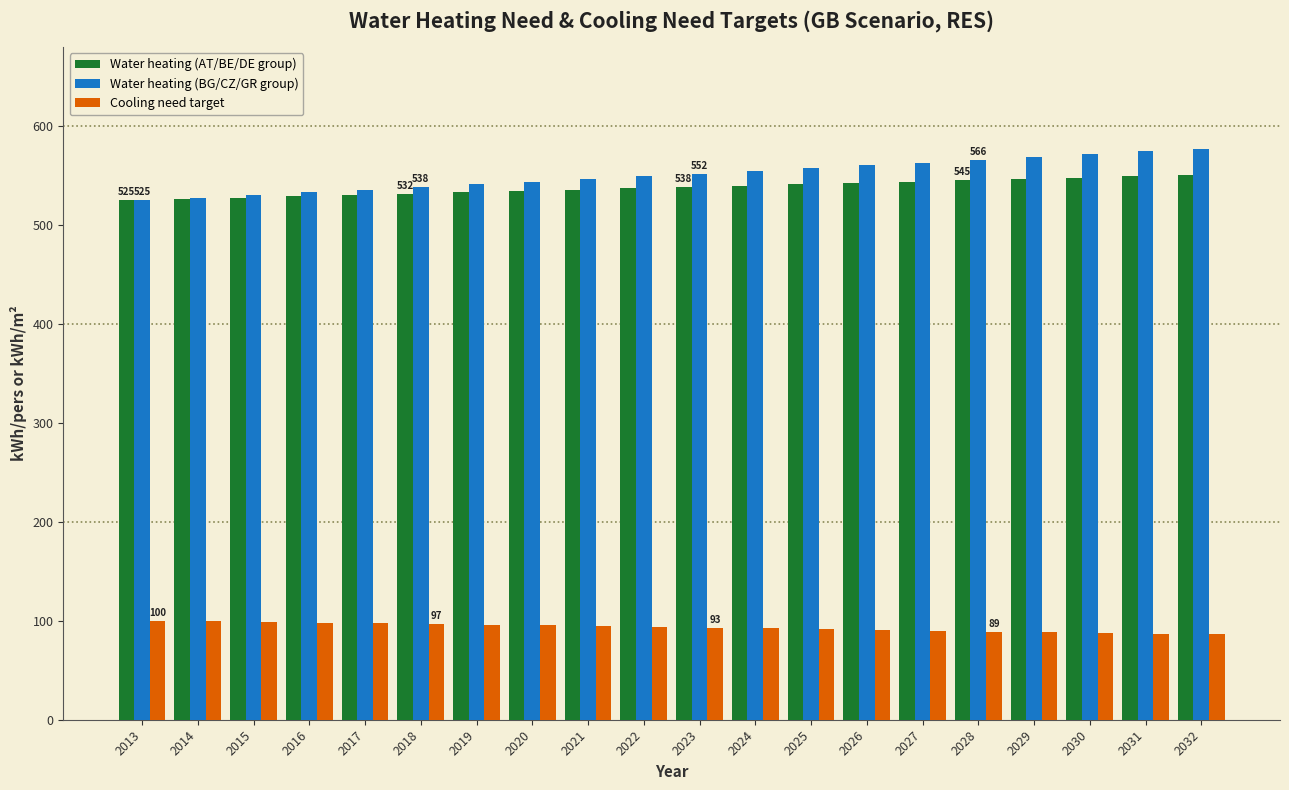

What is the highest value of the Water heating (BG/CZ/GR group) series?

577.2